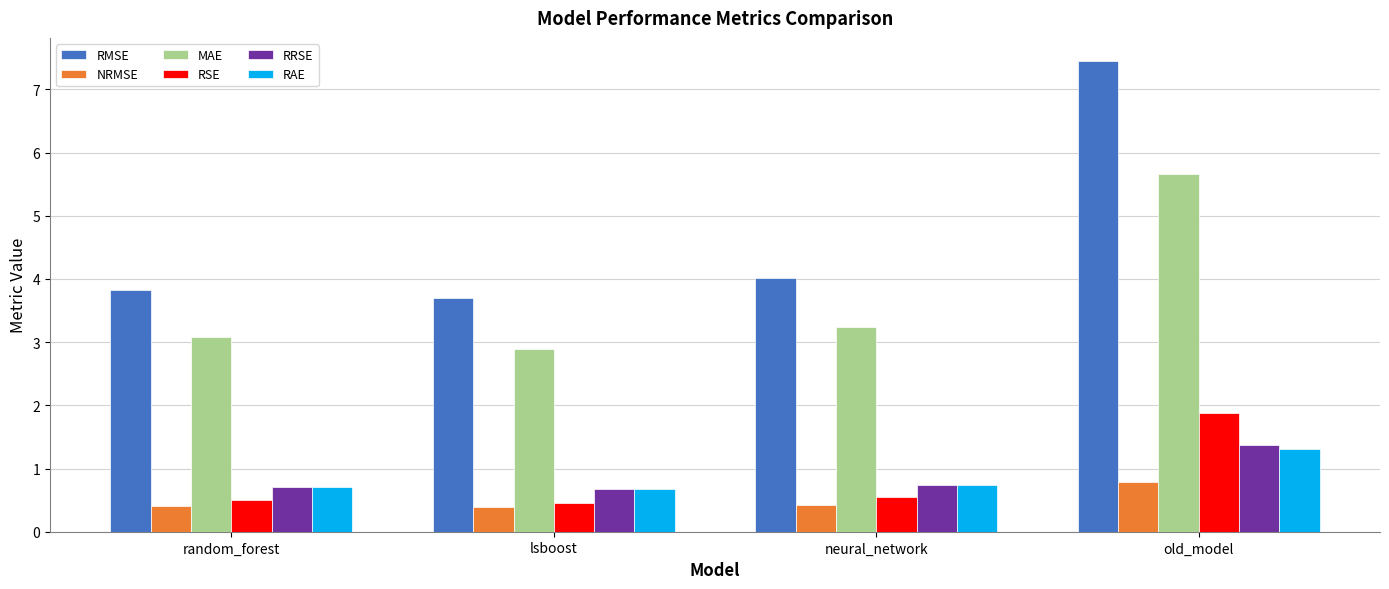

What is the average value of the MAE series?

3.7